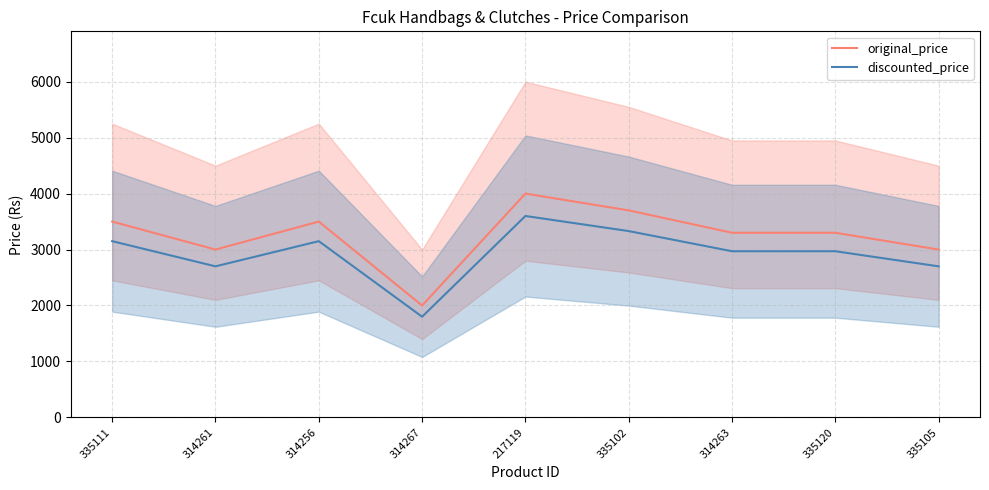

What is the highest value of the discounted_price series?

3599